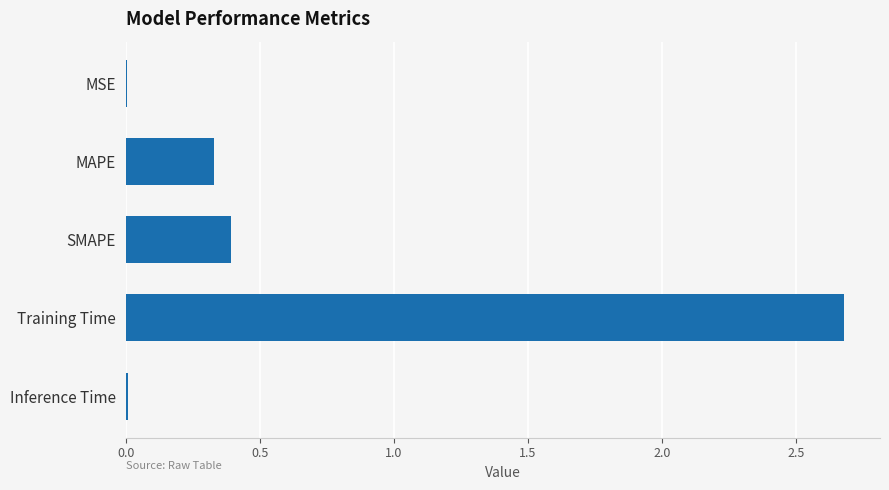

What is the sum of all values?

3.4